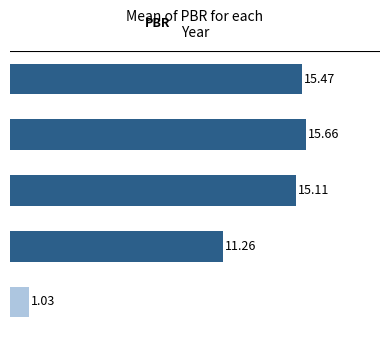

How many bars are there in total?

5